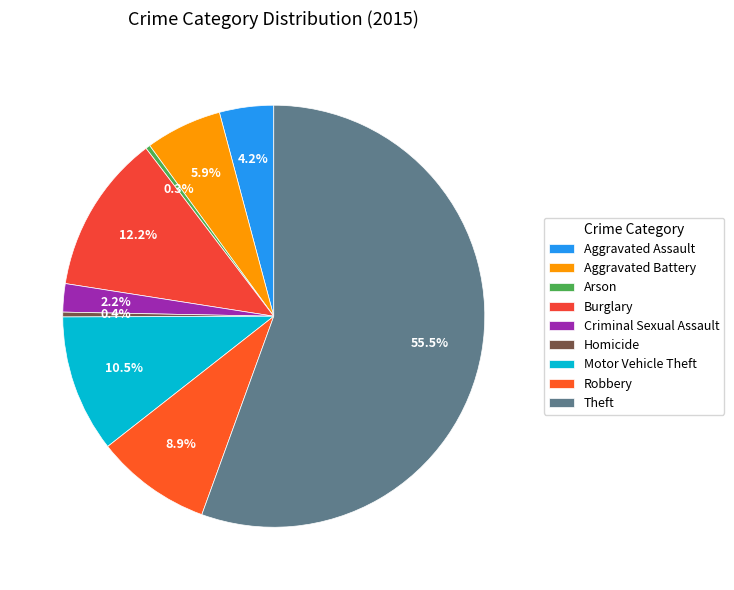

How many slices are in this pie chart?

9